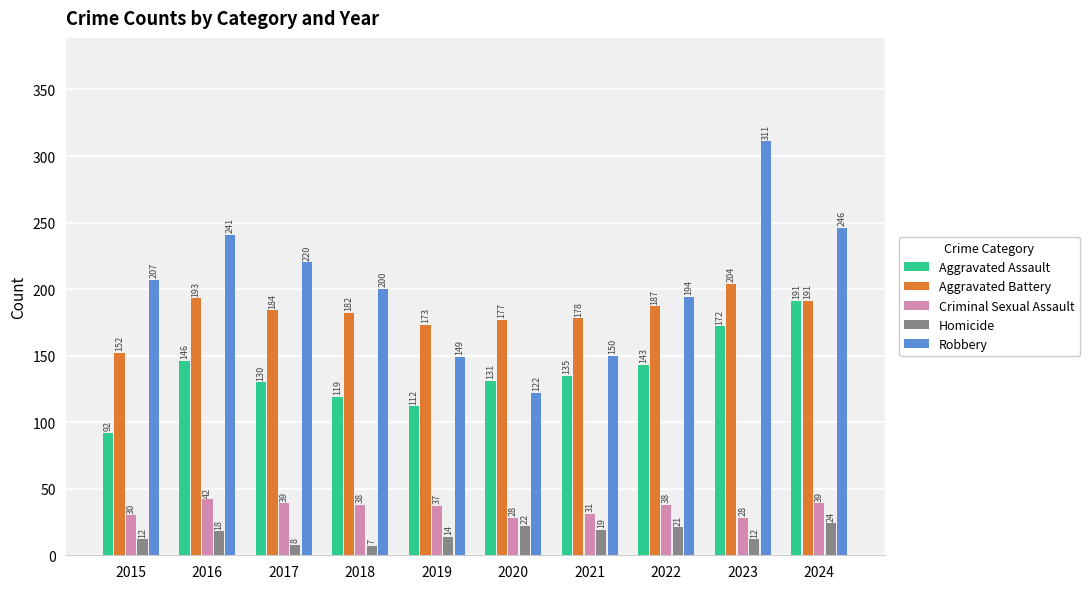

Which series has the largest range (max minus min)?

Robbery